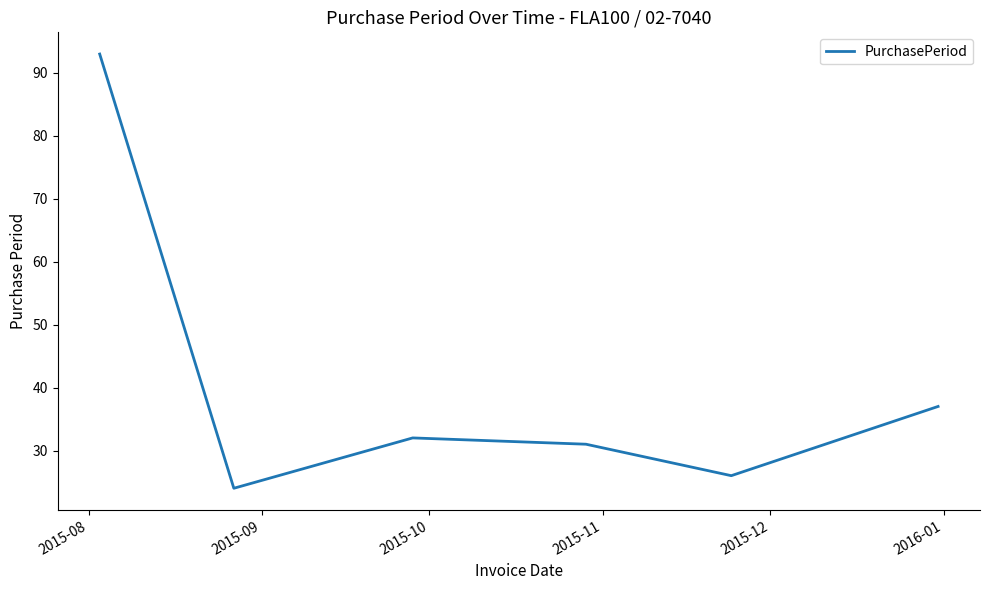

What is the greatest value displayed?

93